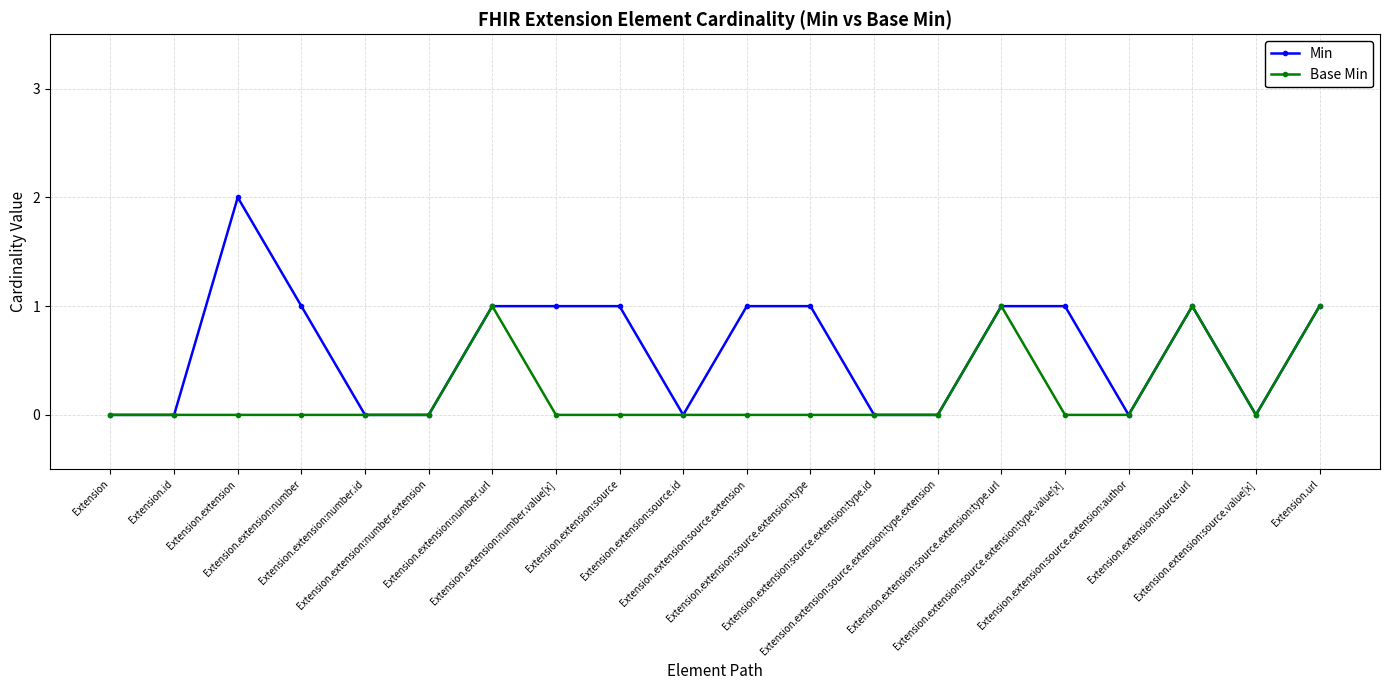

What is the highest value of the Base Min series?

1